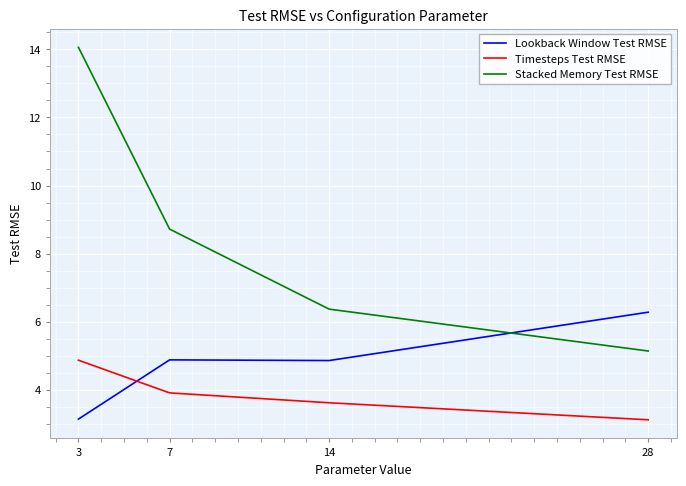

The Lookback Window Test RMSE series shows 2.9 at 7. True or false?

False